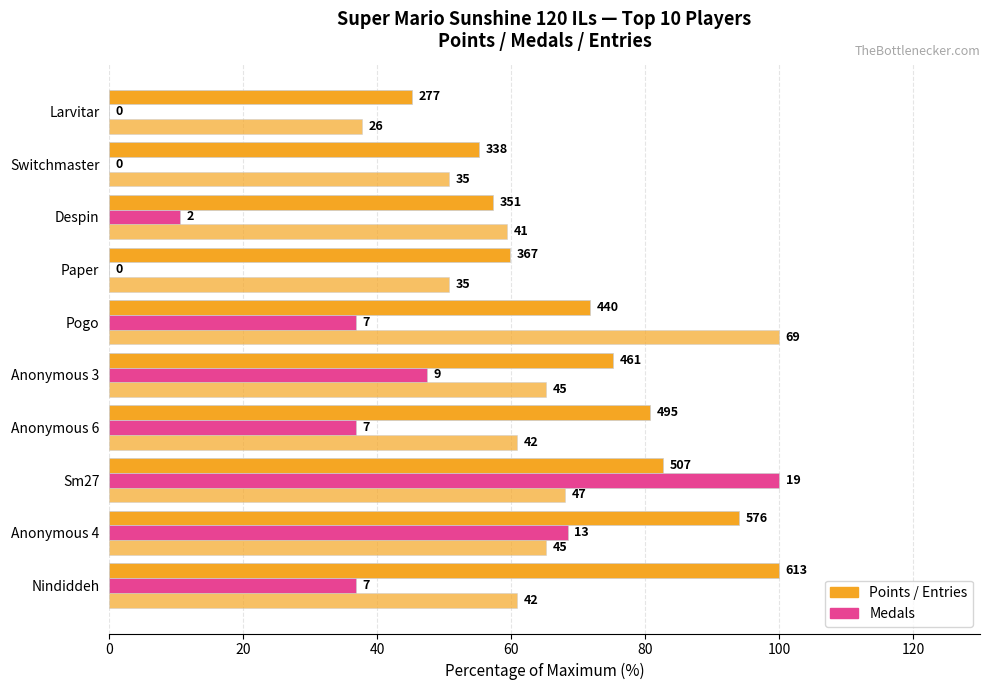

Count the number of categories in the chart.

10